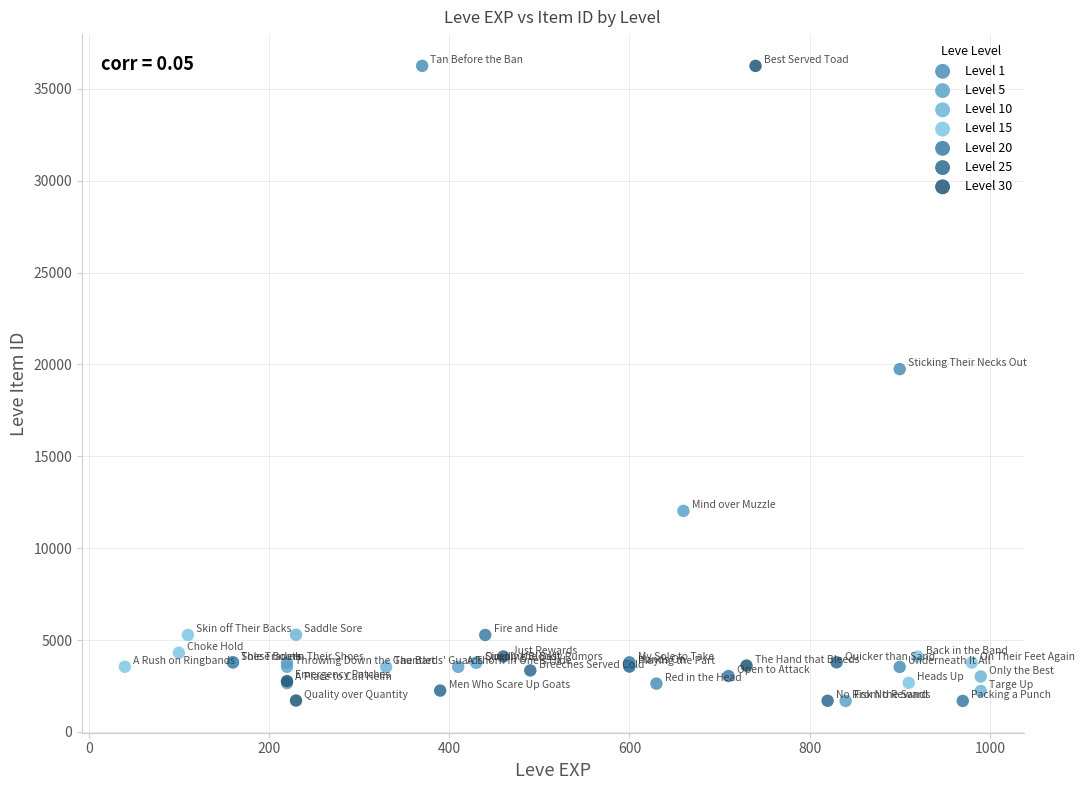

What are all the series names shown in the legend?

Level 1, Level 5, Level 10, Level 15, Level 20, Level 25, Level 30